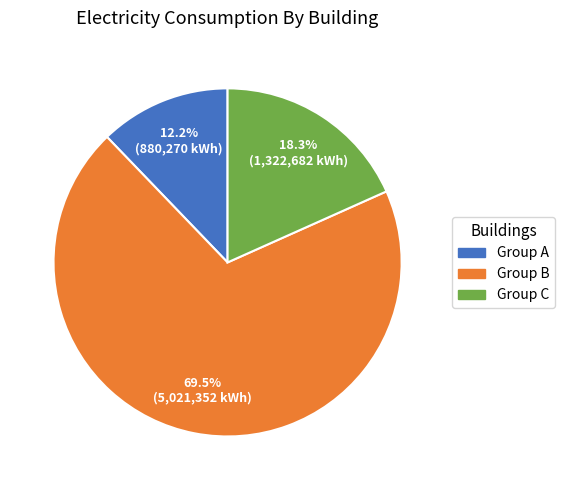

How many segments does this pie chart have?

3